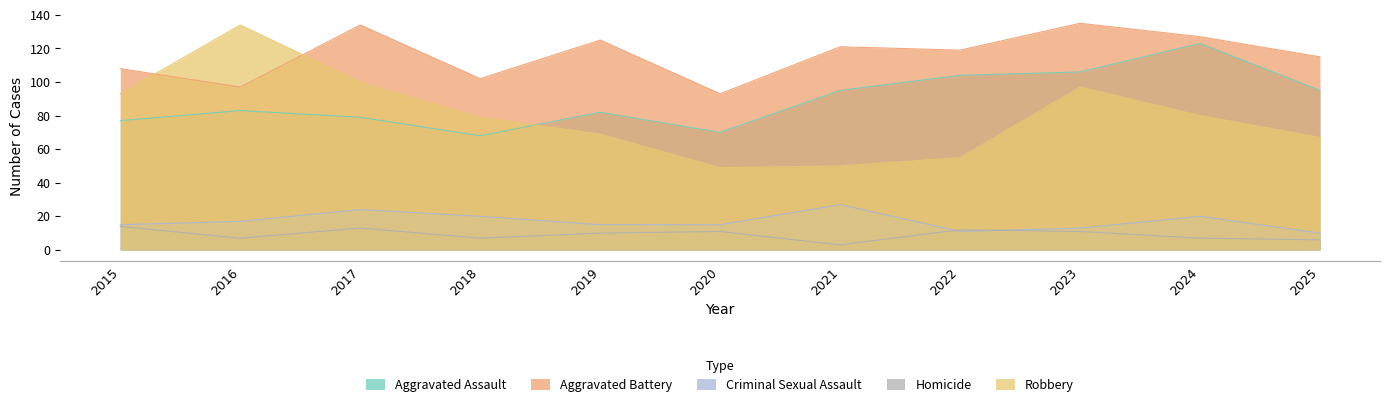

At which category is the sum across all series the highest?

2023